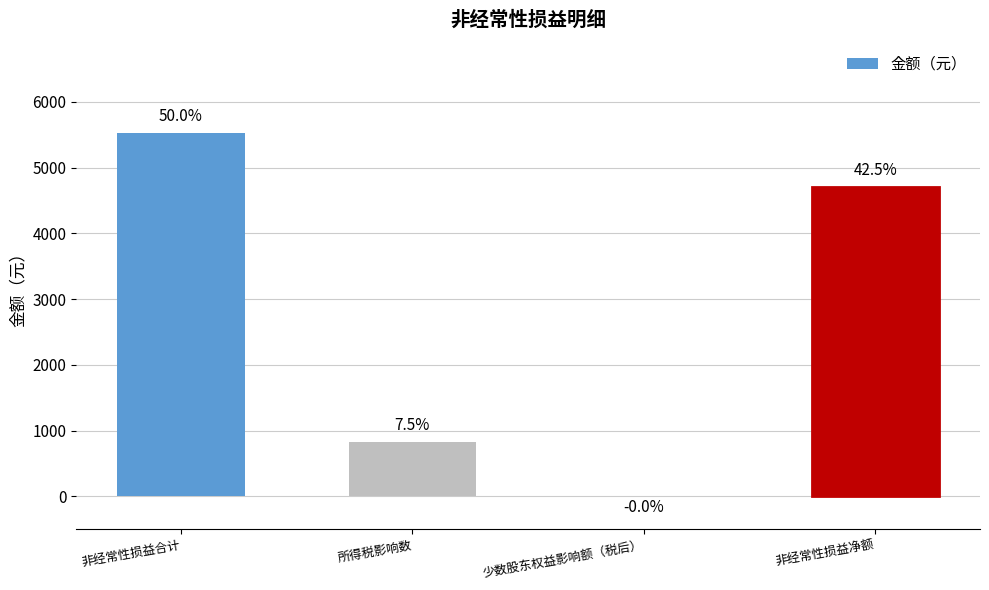

The chart shows a value of 826.7 at 所得税影响数. True or false?

True